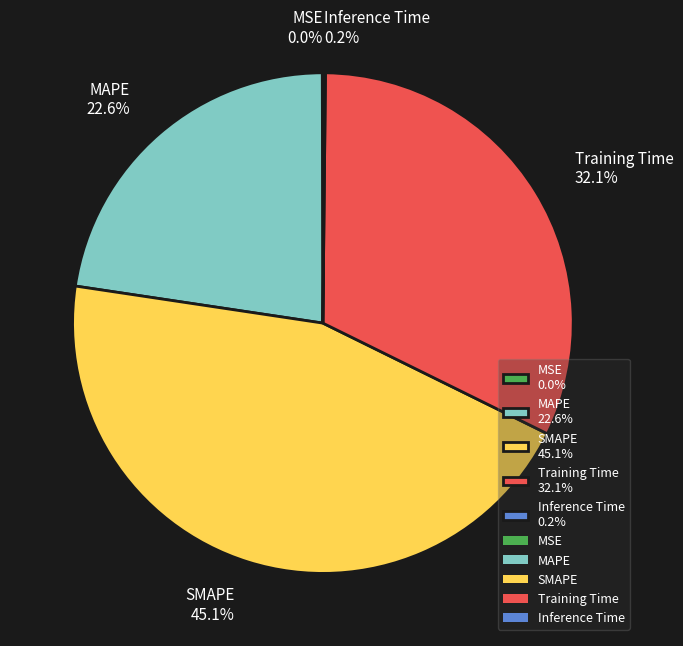

What is the largest slice in the pie chart?

SMAPE